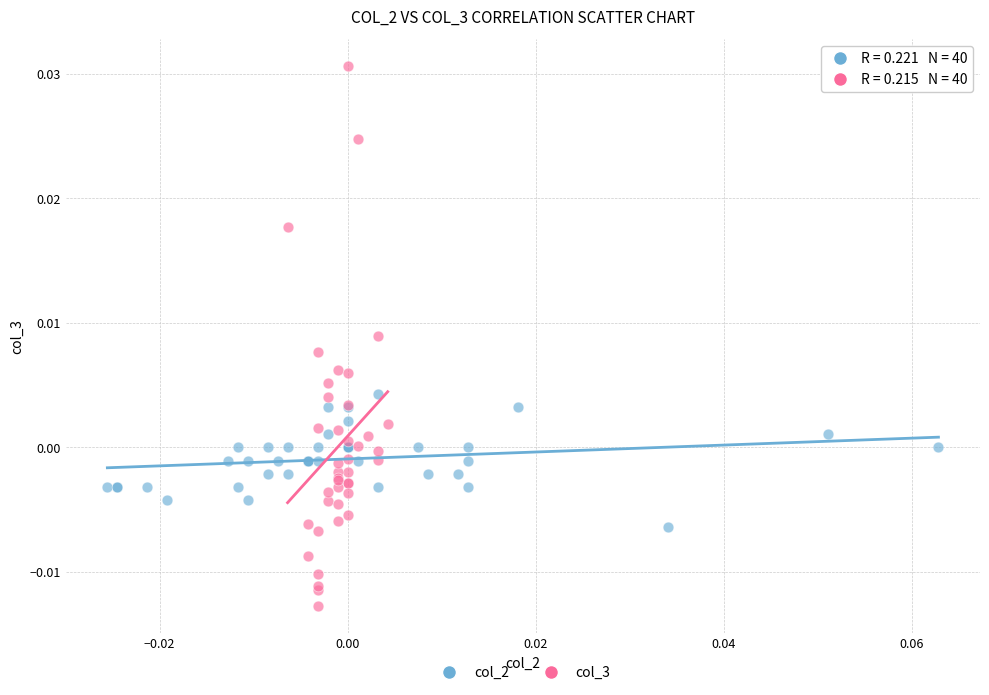

Which series reaches the minimum Y coordinate?

col_3